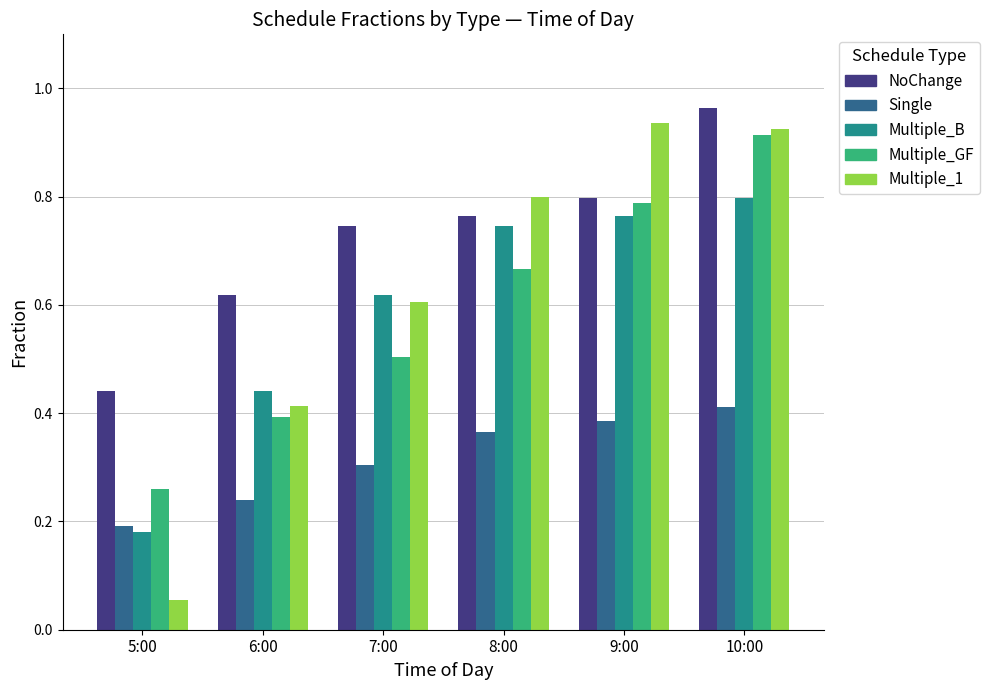

What is the sum of all Multiple_B values?

3.5